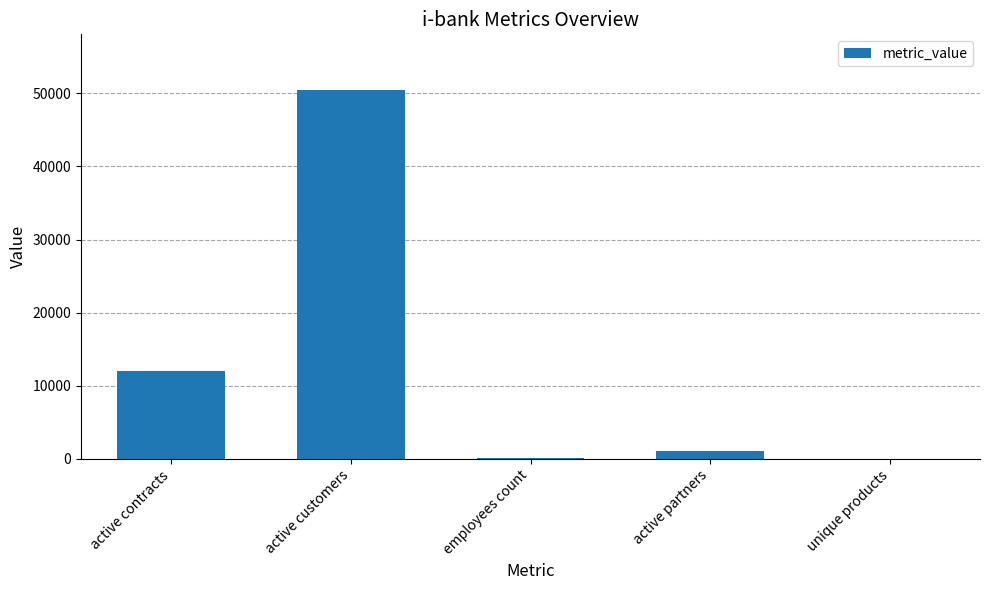

What is the approximate value at active contracts, to the nearest 100?

12000